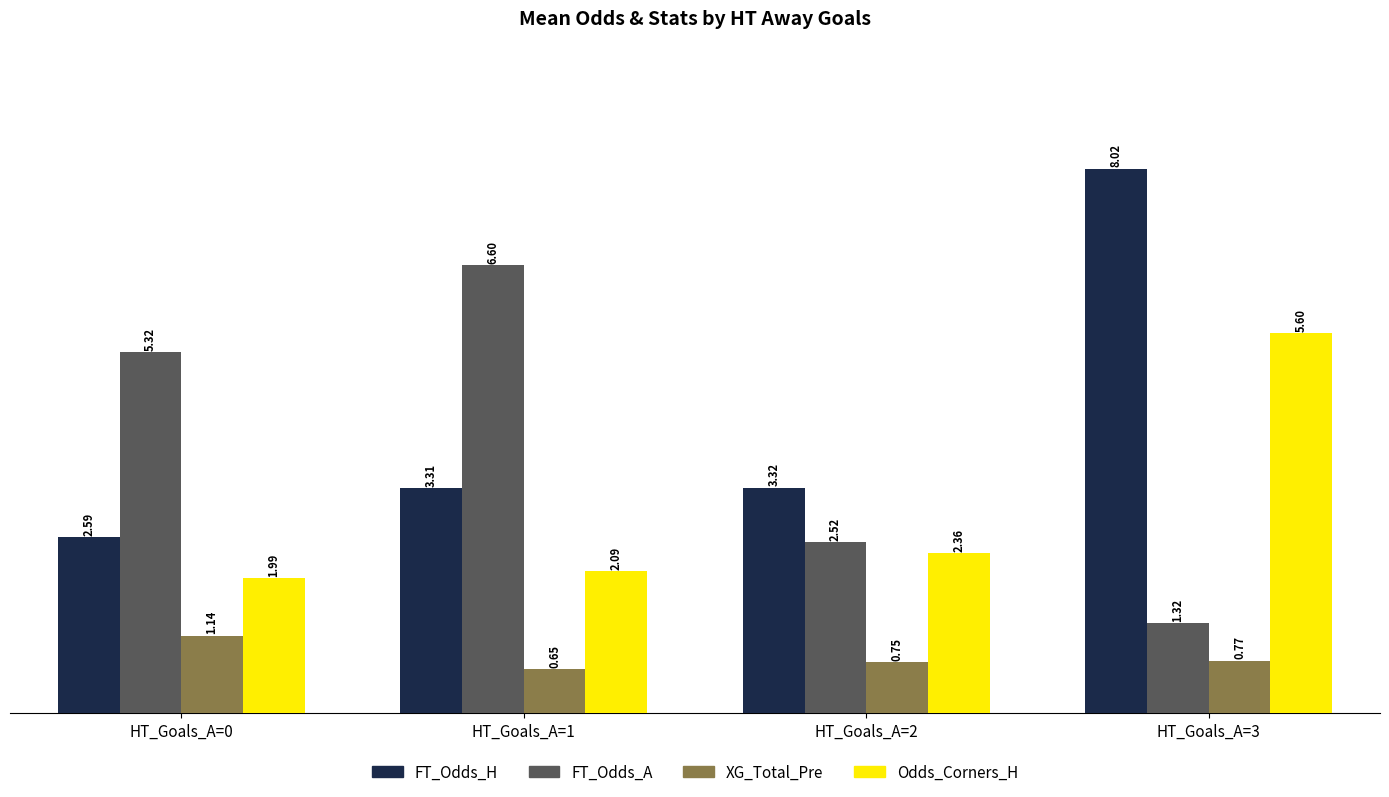

At which label does FT_Odds_A reach its minimum?

HT_Goals_A=3